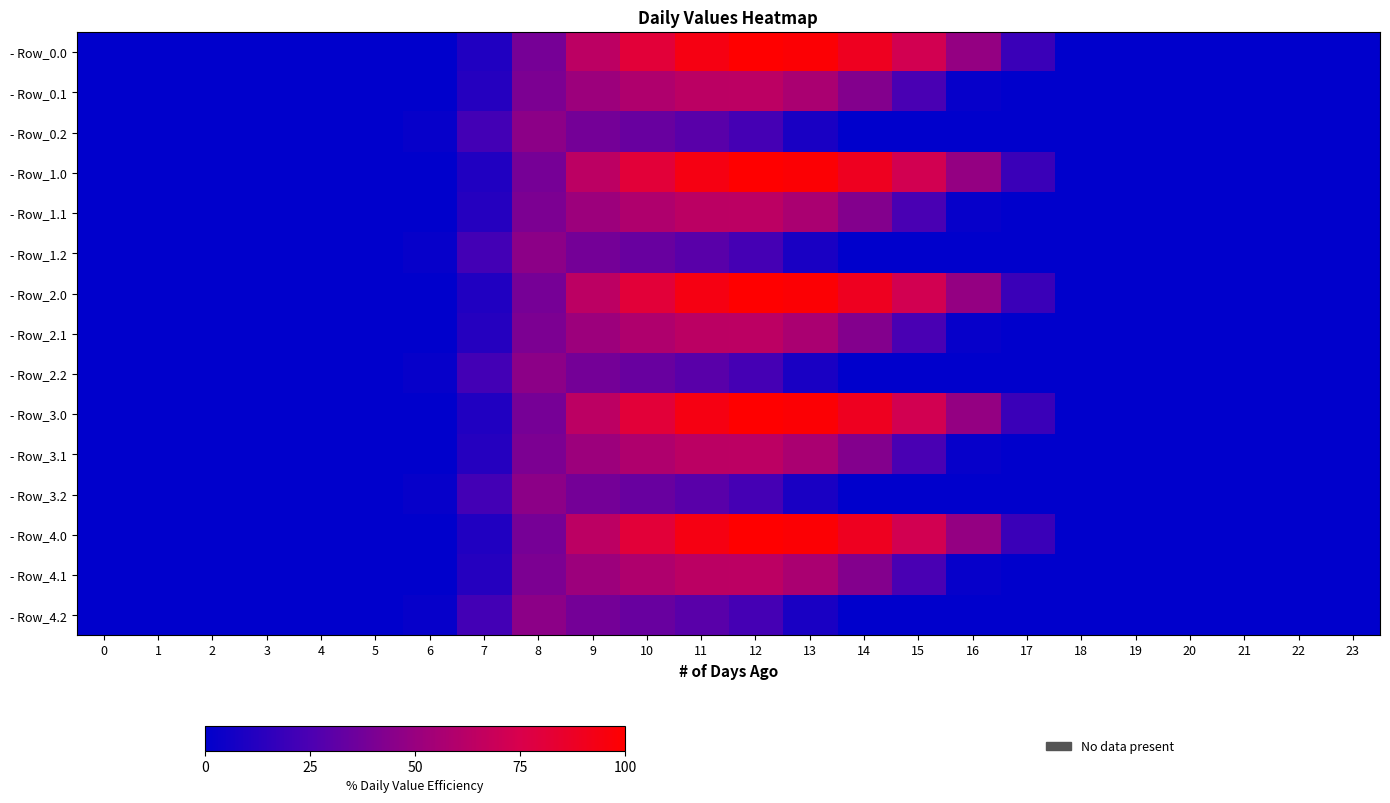

At how many categories does at least one series exceed 20?

10